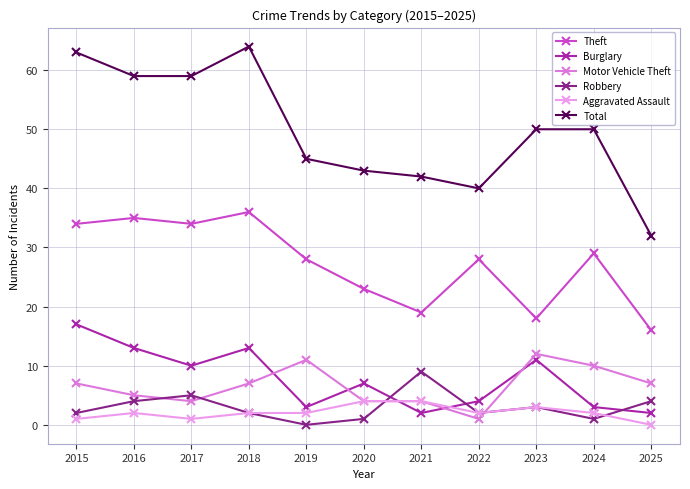

Count the number of data series in this chart.

6